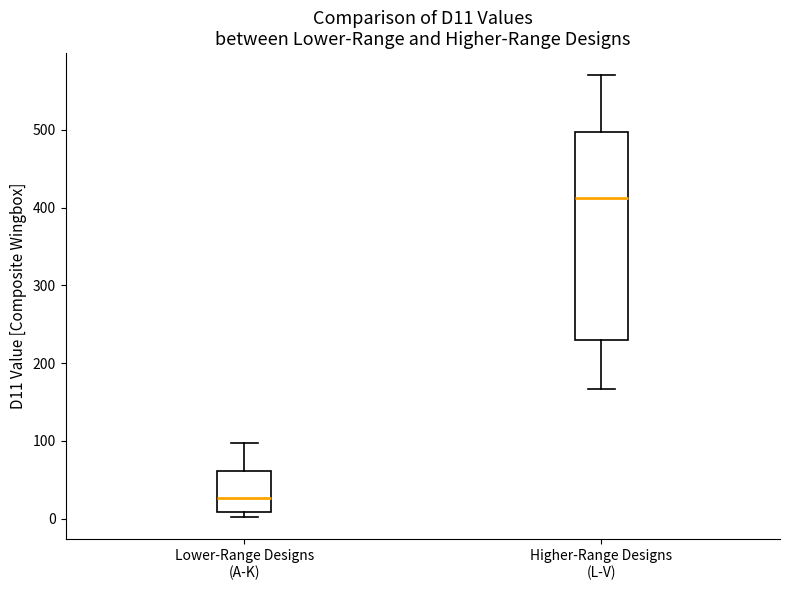

Which box has the lowest median line?

Lower-Range Designs (A-K)